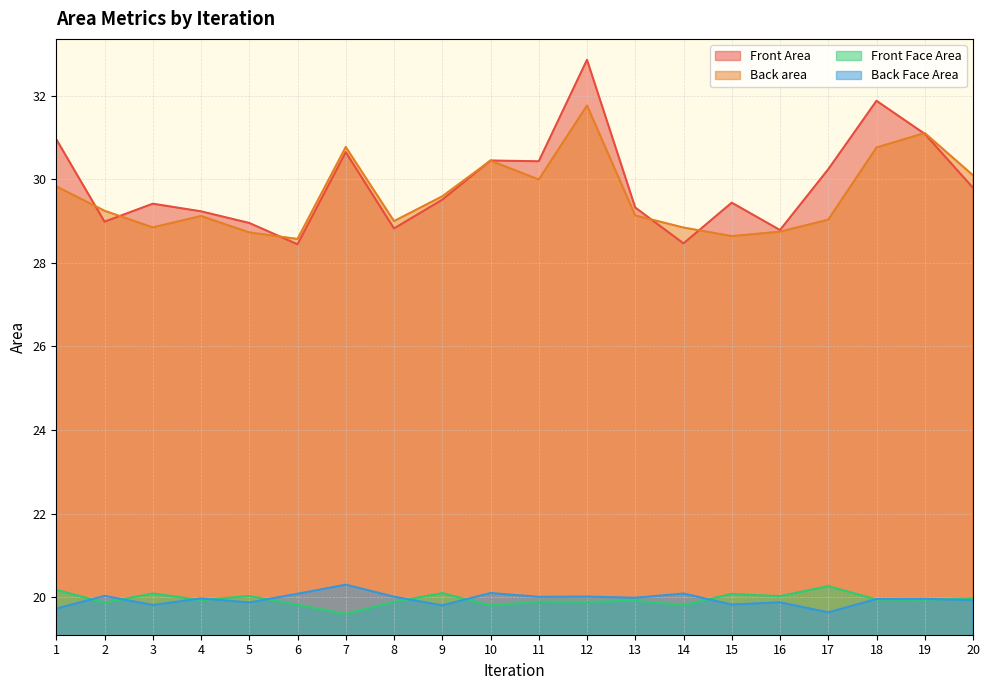

What is the value of the Front Area point at the 13th from the left?

29.3